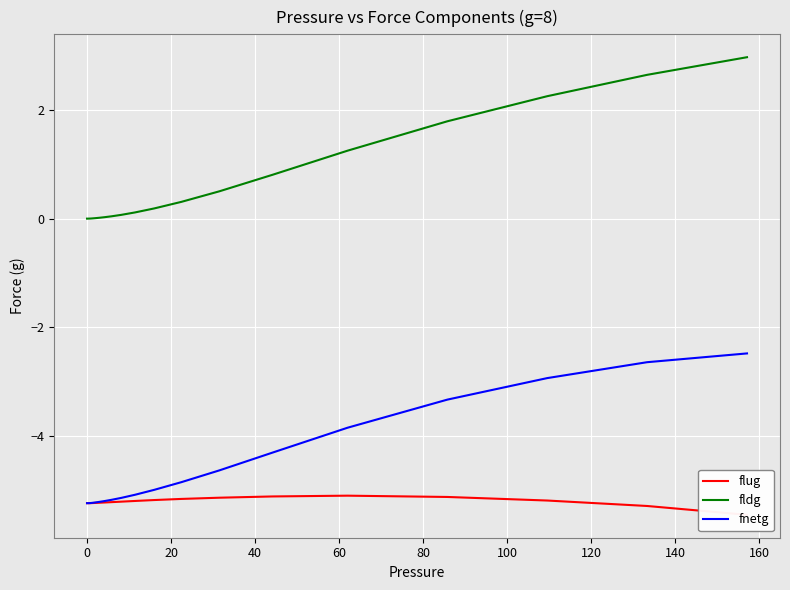

True or false: fnetg has more than 1 points higher than both neighbors.

False